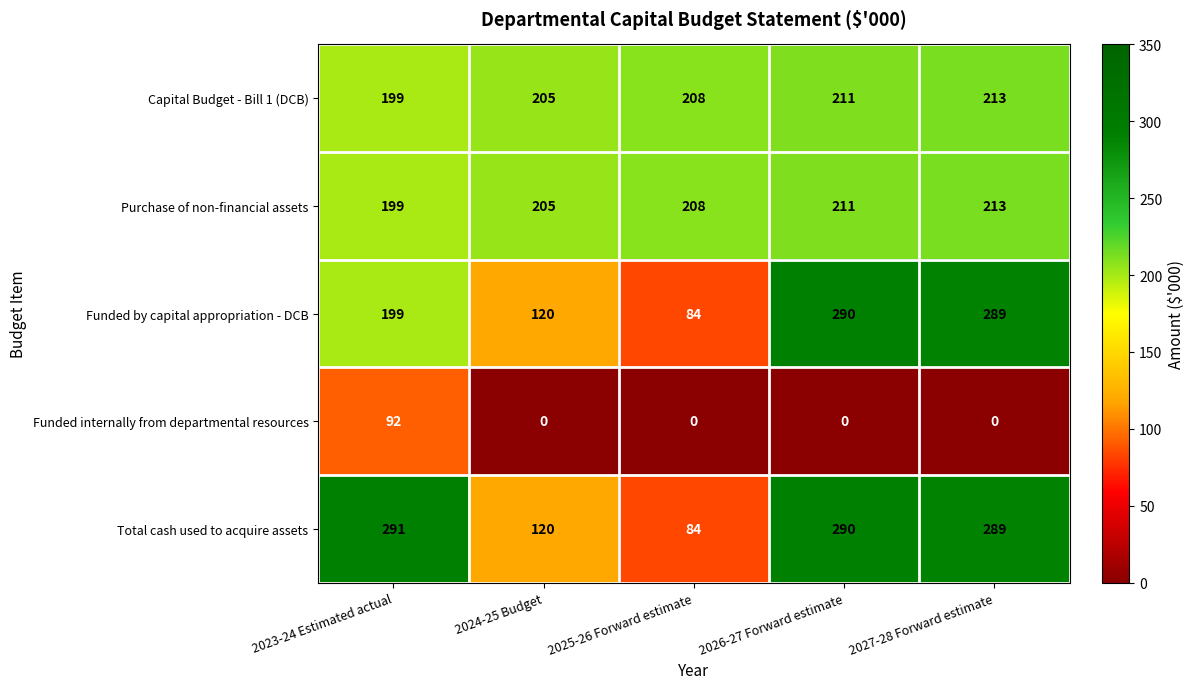

Reading left to right, list all the values displayed in this chart.

Capital Budget - Bill 1 (DCB): 2023-24 Estimated actual=199	2024-25 Budget=205	2025-26 Forward estimate=208	2026-27 Forward estimate=211	2027-28 Forward estimate=213
Purchase of non-financial assets: 2023-24 Estimated actual=199	2024-25 Budget=205	2025-26 Forward estimate=208	2026-27 Forward estimate=211	2027-28 Forward estimate=213
Funded by capital appropriation - DCB: 2023-24 Estimated actual=199	2024-25 Budget=120	2025-26 Forward estimate=84	2026-27 Forward estimate=290	2027-28 Forward estimate=289
Funded internally from departmental resources: 2023-24 Estimated actual=92	2024-25 Budget=0	2025-26 Forward estimate=0	2026-27 Forward estimate=0	2027-28 Forward estimate=0
Total cash used to acquire assets: 2023-24 Estimated actual=291	2024-25 Budget=120	2025-26 Forward estimate=84	2026-27 Forward estimate=290	2027-28 Forward estimate=289